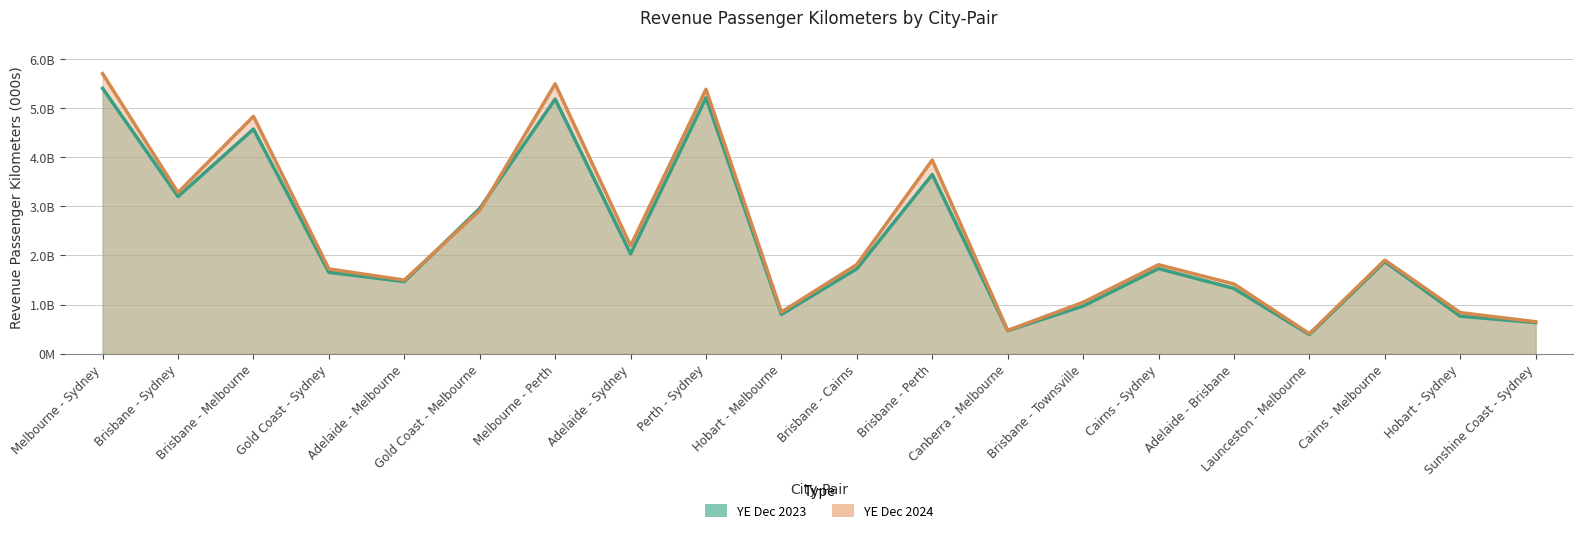

Which has a higher value, Gold Coast - Melbourne or Brisbane - Perth?

Brisbane - Perth